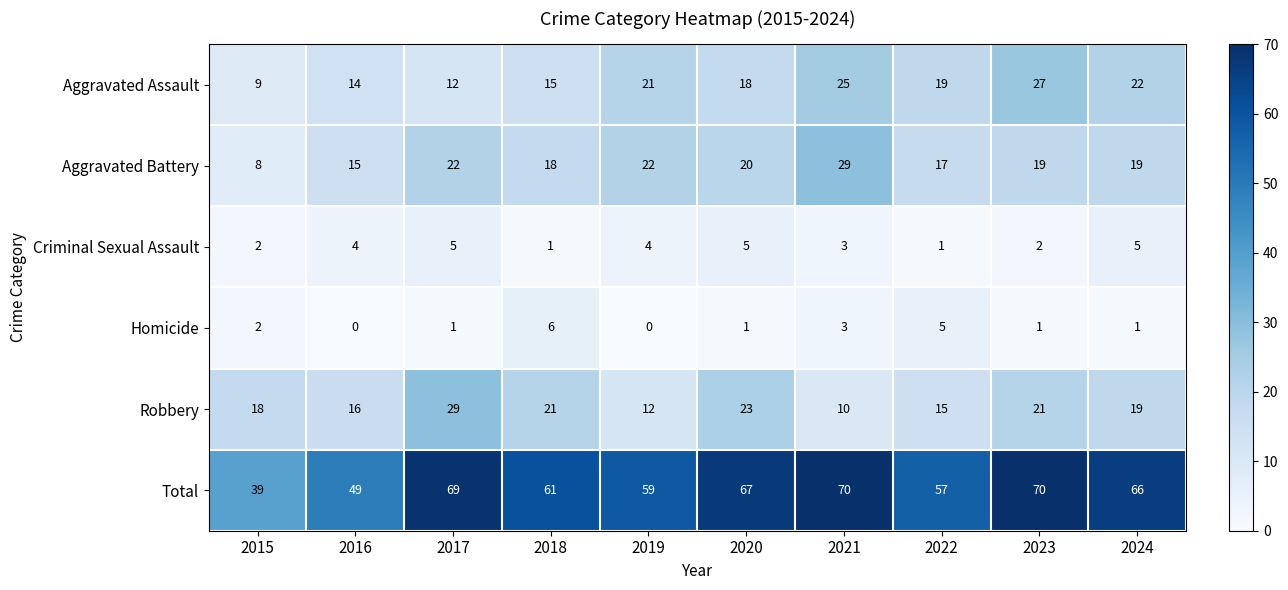

At 2022, list the series in order from smallest to largest.

Criminal Sexual Assault, Homicide, Robbery, Aggravated Battery, Aggravated Assault, Total